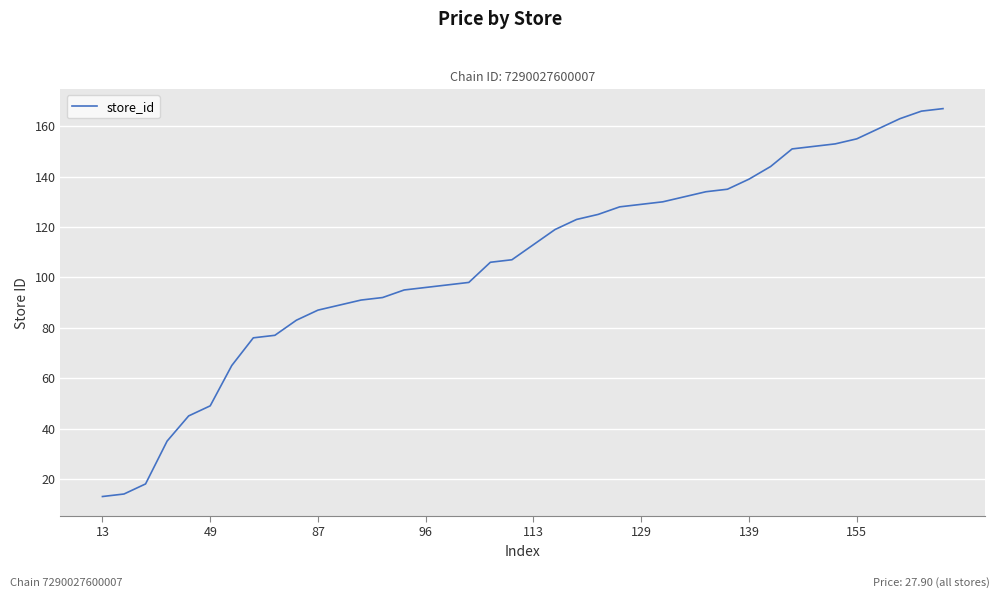

What is the smallest value displayed?

13